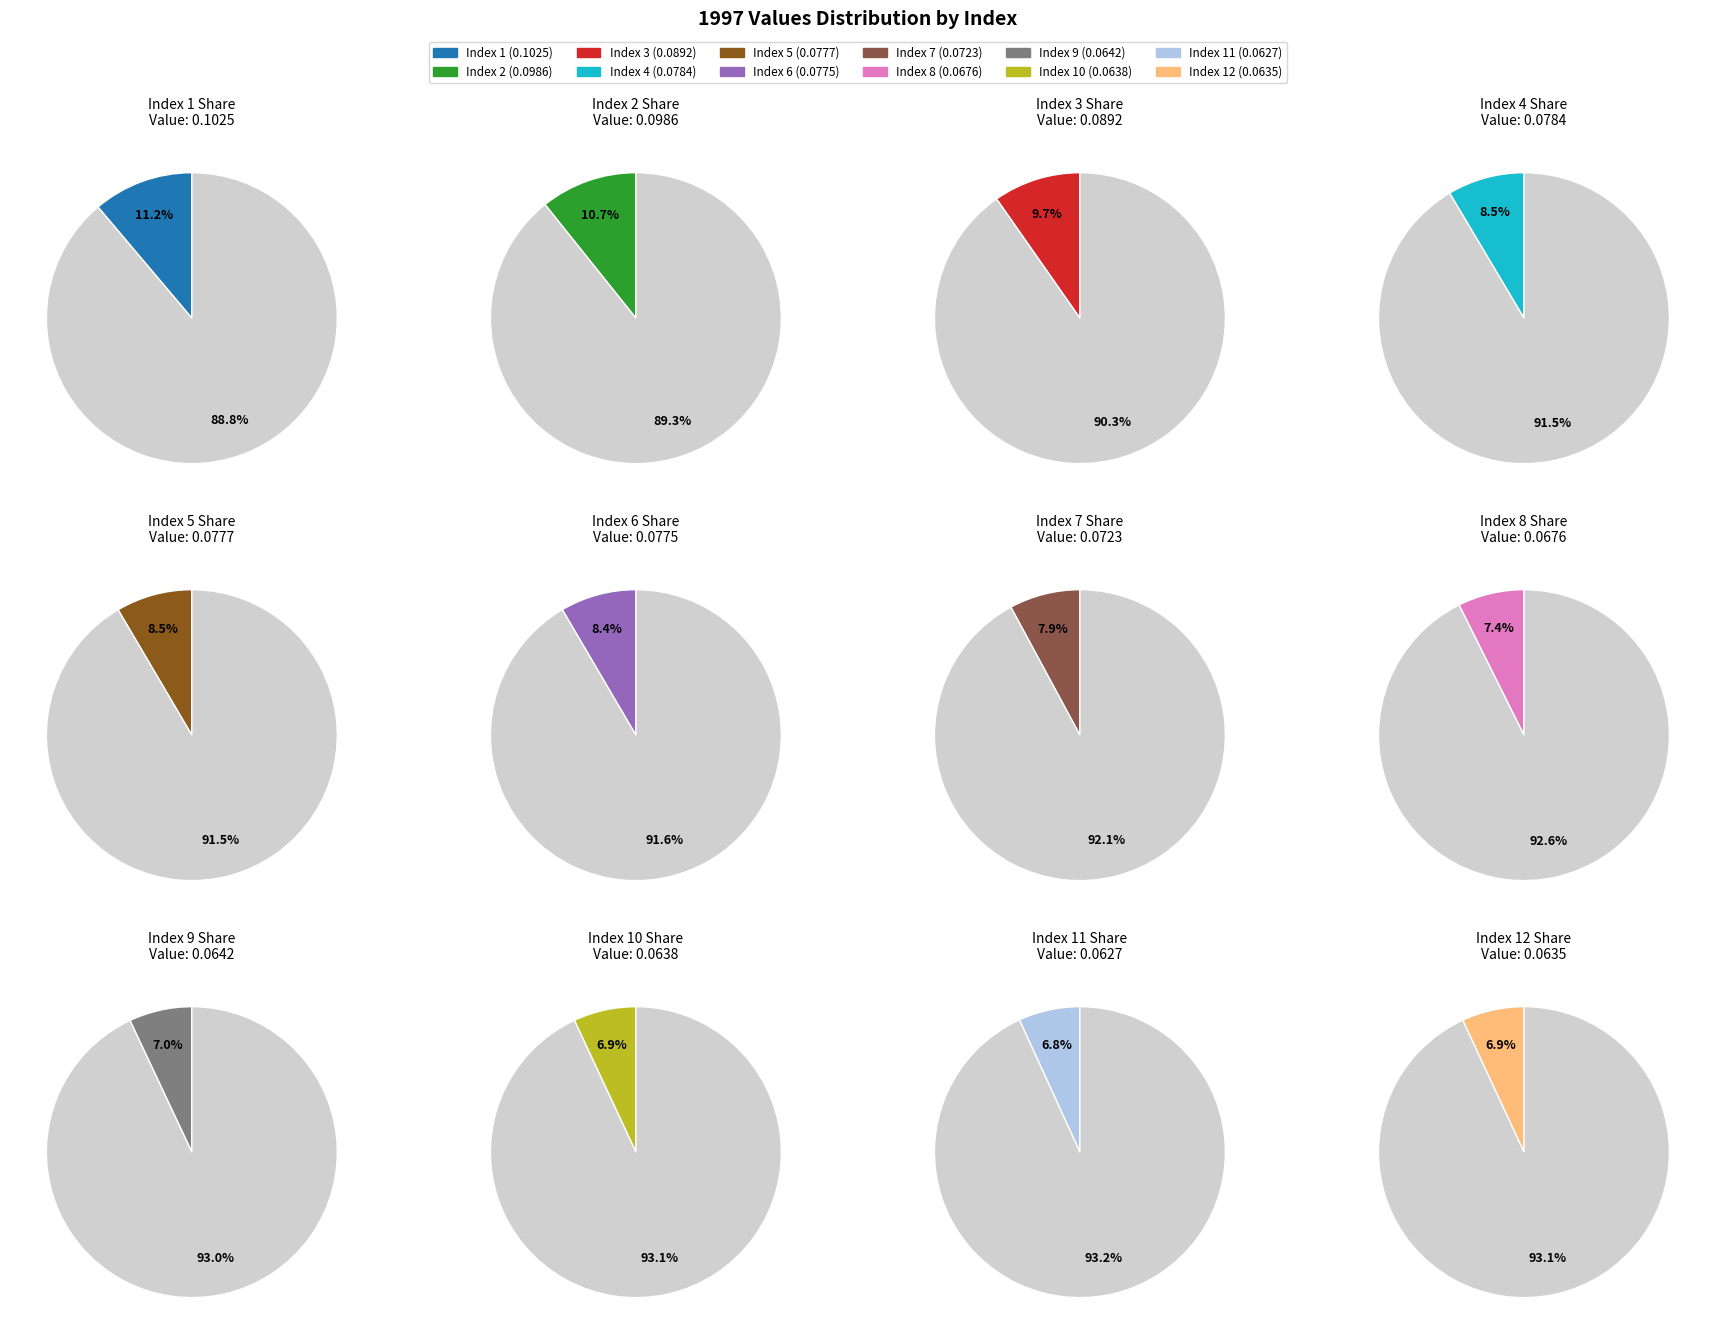

How many slices are in this pie chart?

12